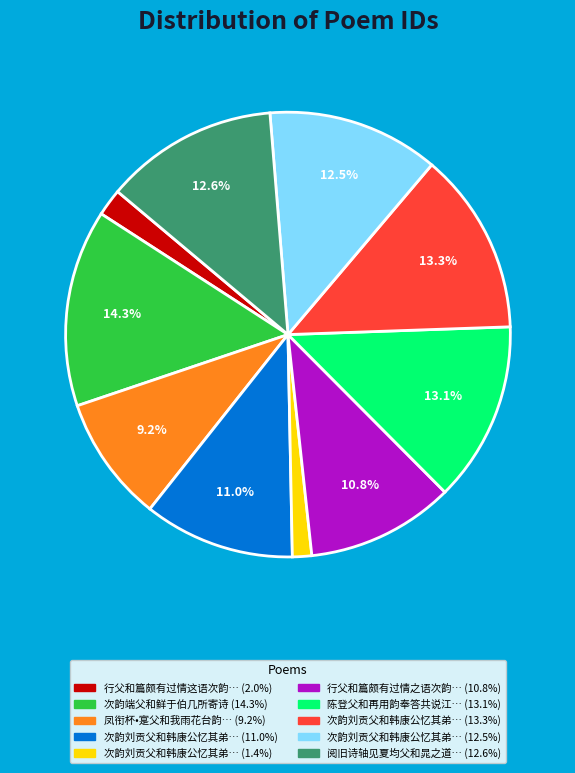

Is there any slice that represents more than half of the pie?

No